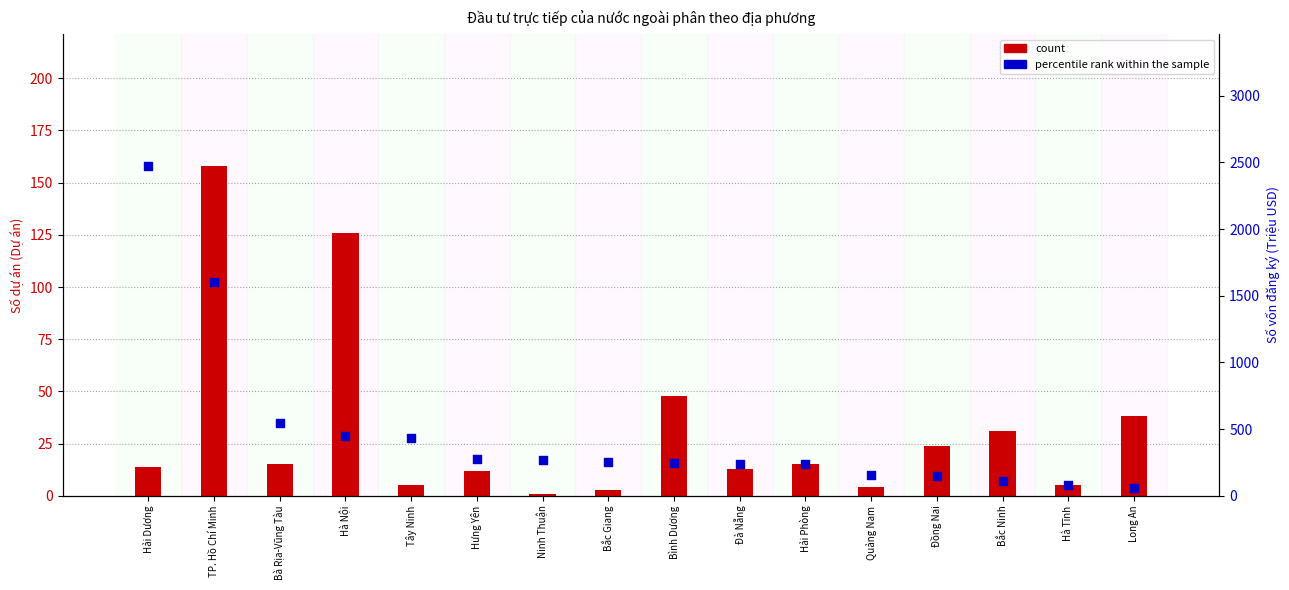

Which series has the largest total across all categories?

Số vốn đăng ký (Triệu USD)